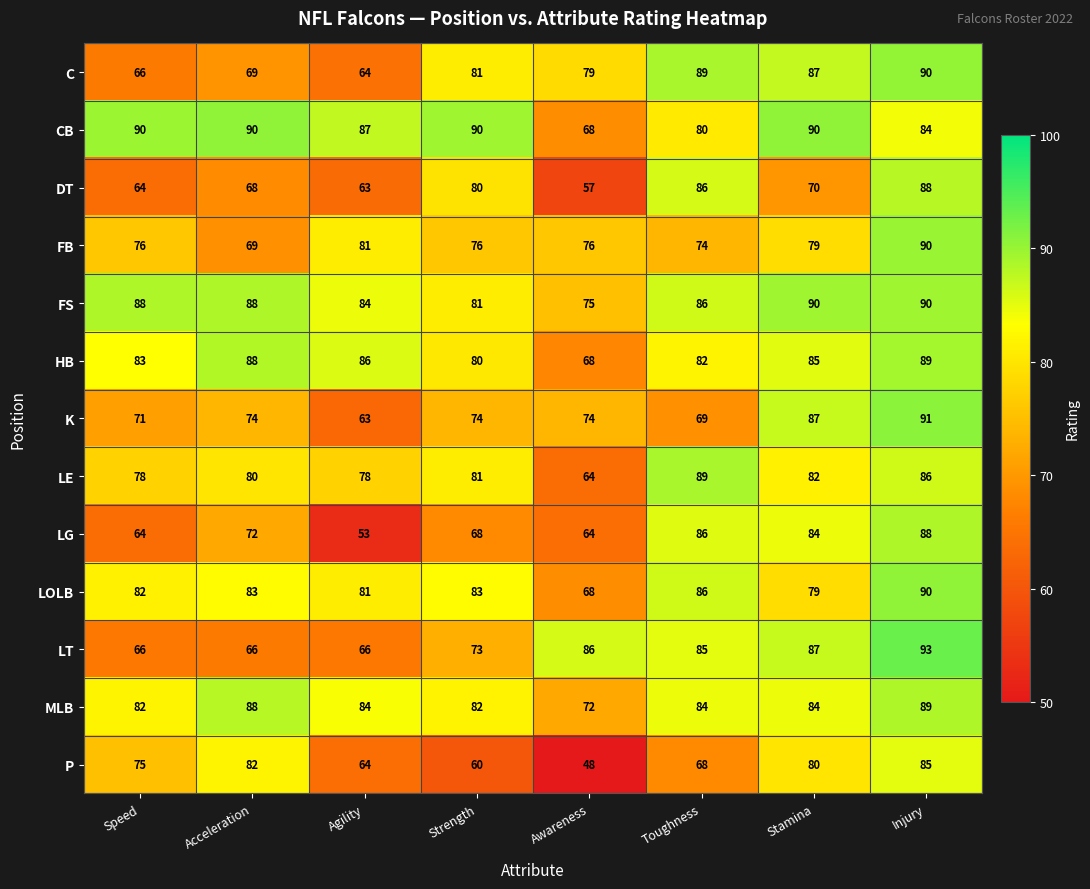

At which label is LOLB closest to 79?

Stamina